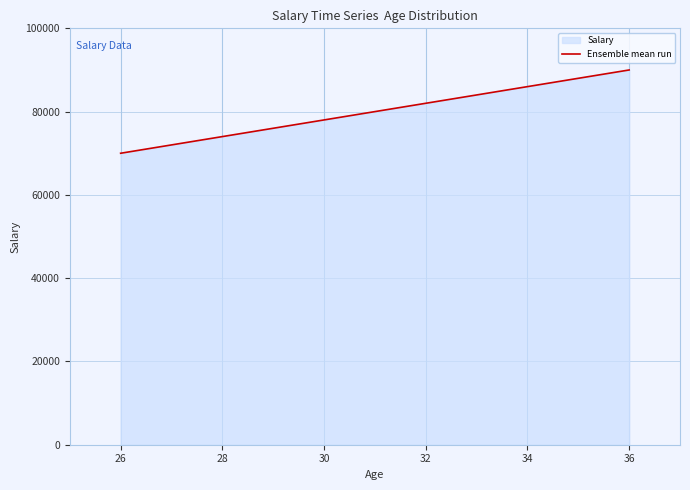

What is the maximum value shown in the chart?

90000